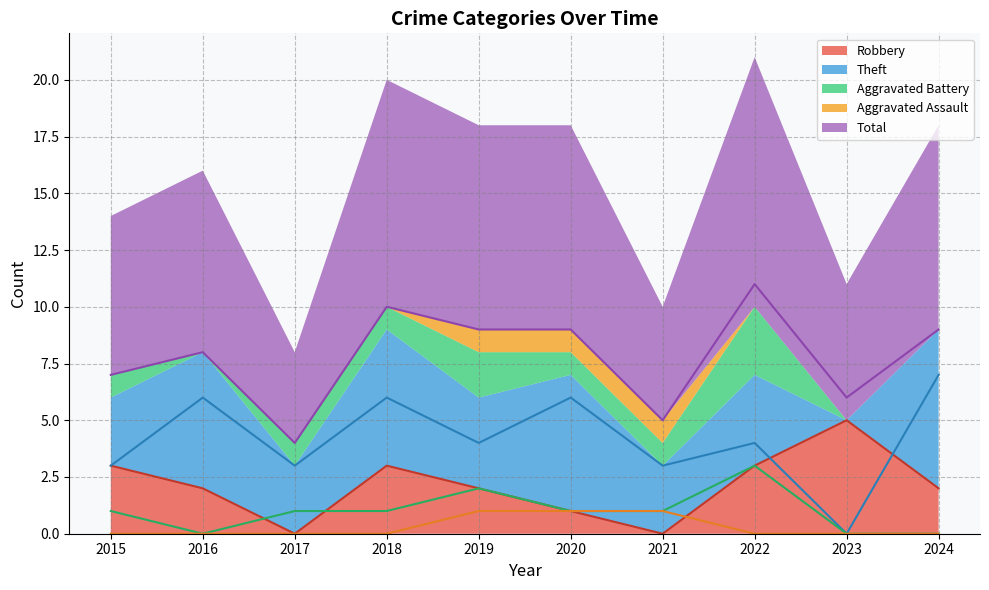

True or false: Aggravated Assault has a value of 2 at 2020.

False